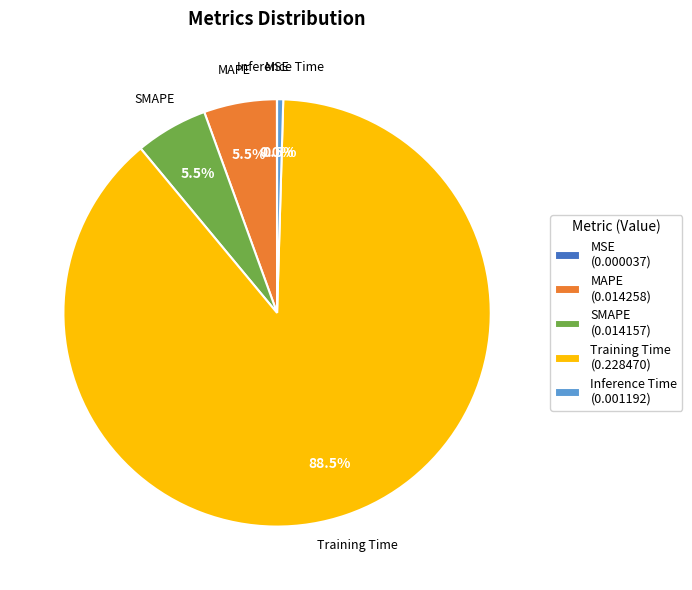

Do SMAPE and Inference Time together represent more than half of the pie?

No